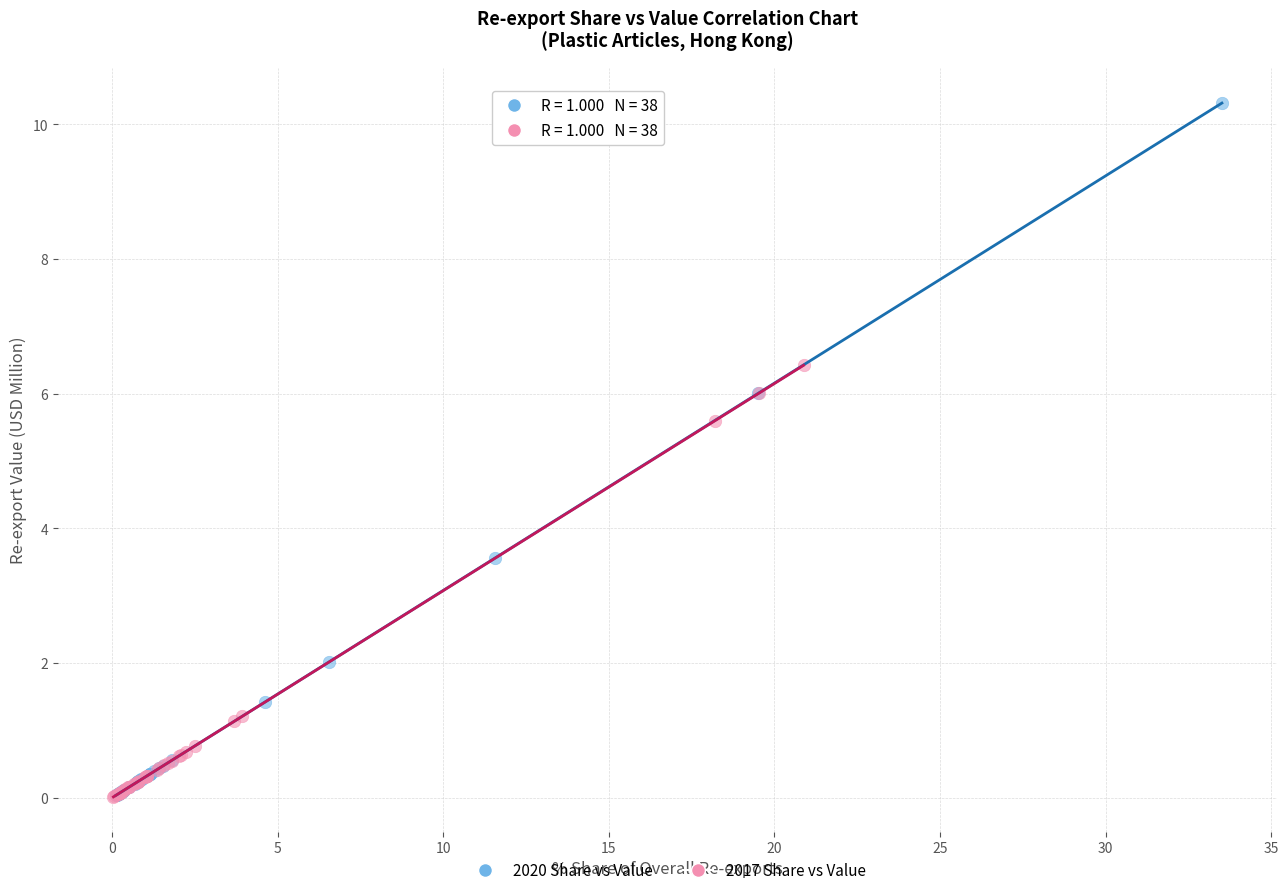

Which series reaches the maximum Y coordinate?

2020 Share vs Value